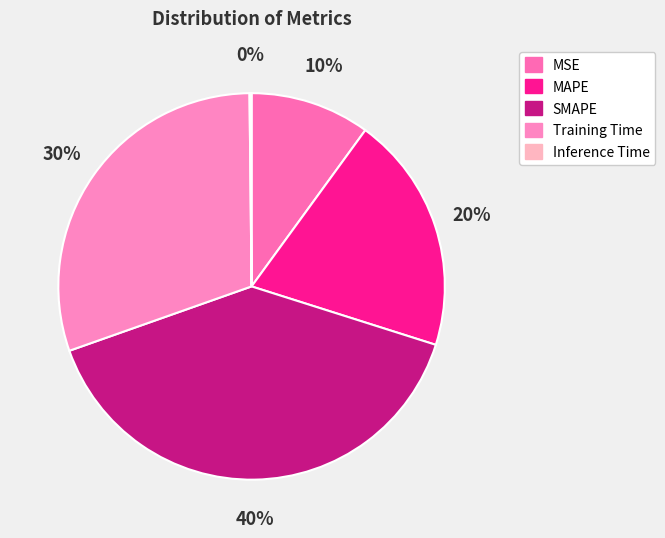

Between Training Time and SMAPE, which is larger?

SMAPE